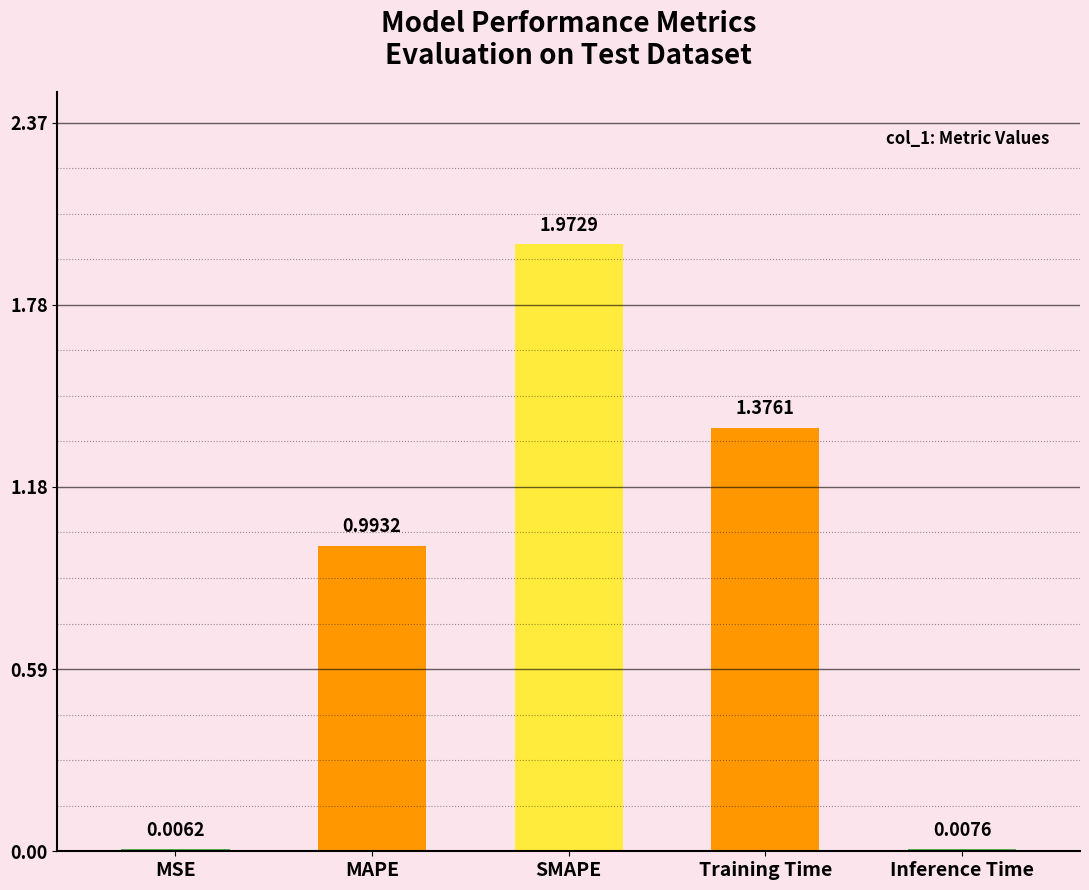

Which has a higher value, SMAPE or MAPE?

SMAPE